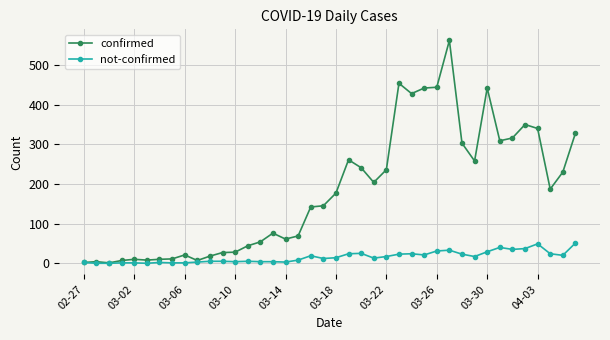

What is the value of the confirmed point at the 29th from the left?

444